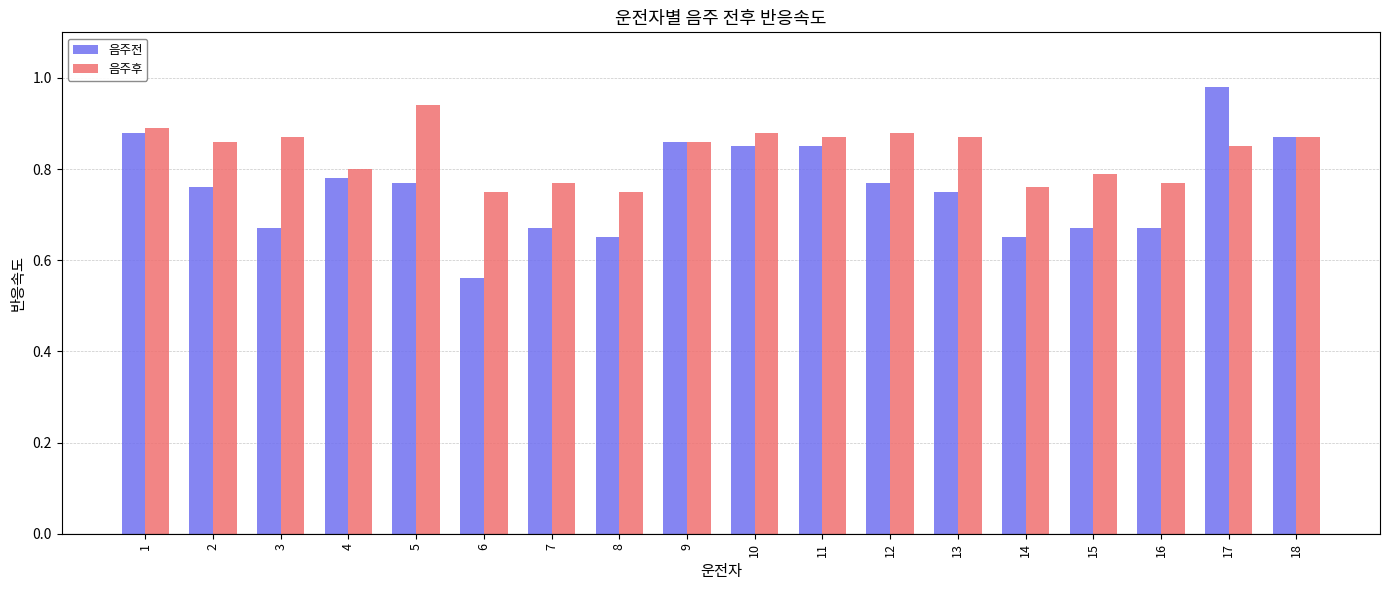

At which label does 음주후 reach its peak?

5